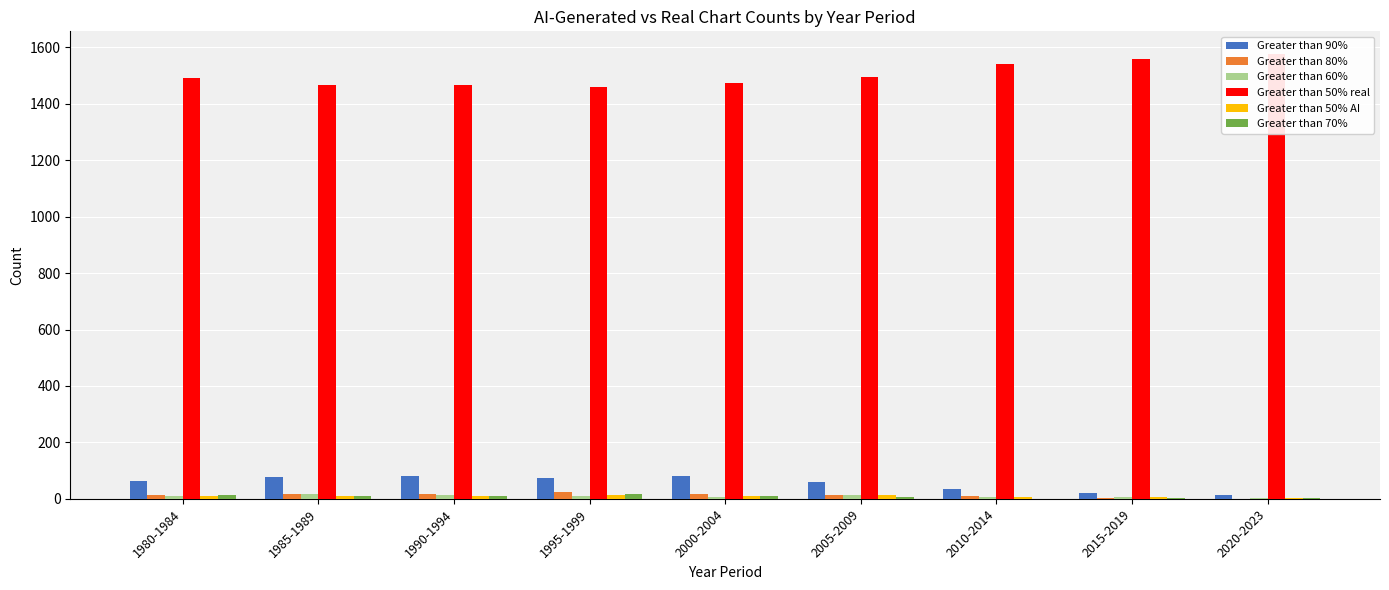

The value of Greater than 70% at 2005-2009 is 10. True or false?

False